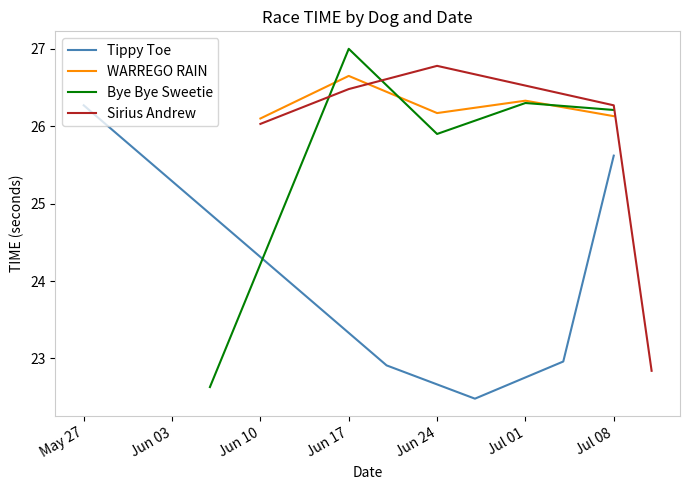

The Sirius Andrew series shows 26.5 at Jun 17. True or false?

True